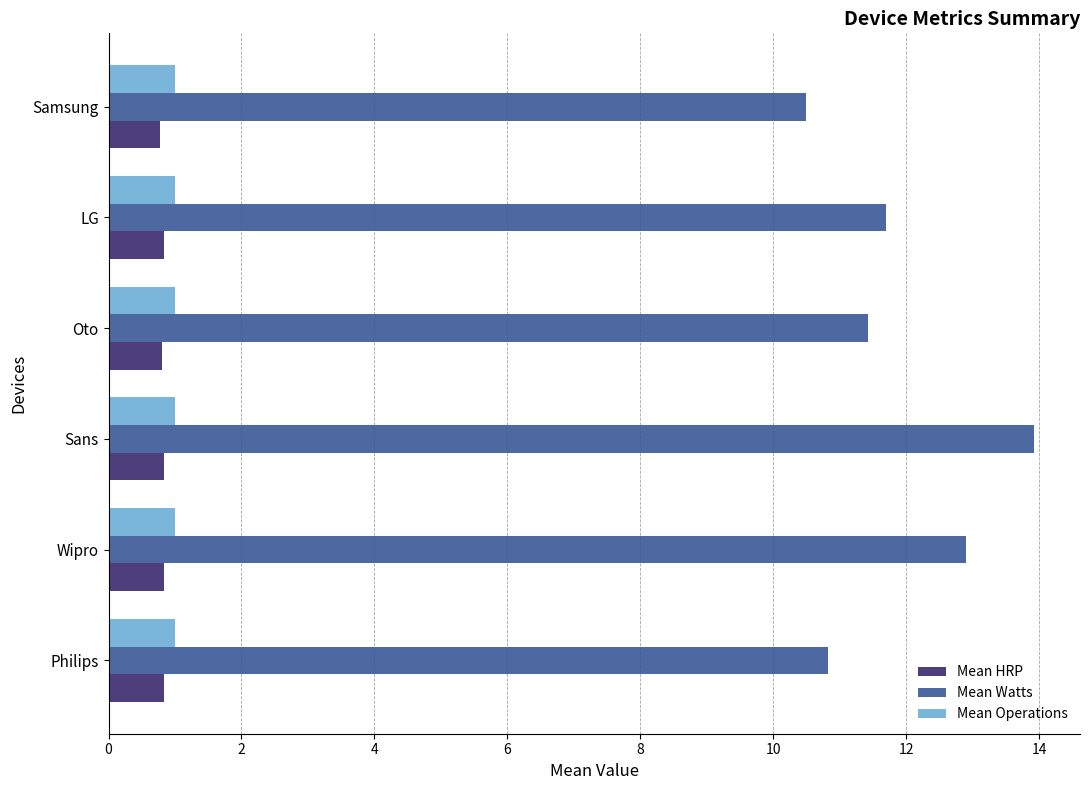

What is the sum of the Mean HRP values at Sans and Wipro?

1.7